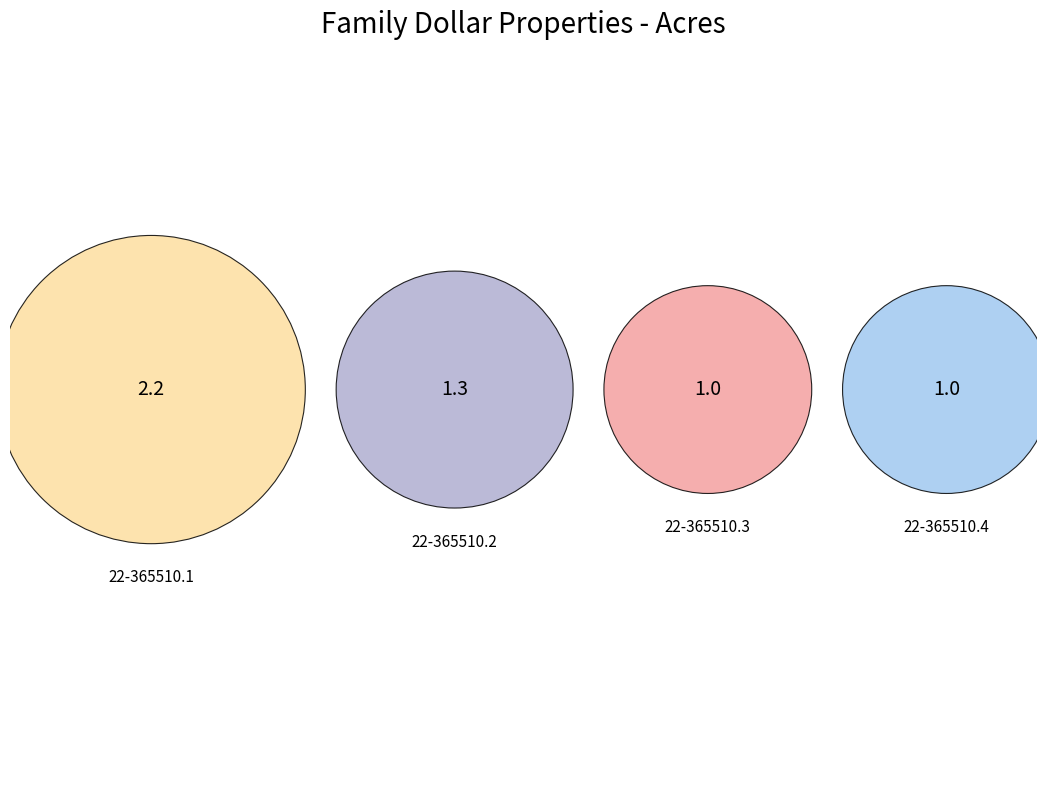

To the nearest percent, what is the difference between the largest and smallest slice percentages?

22%